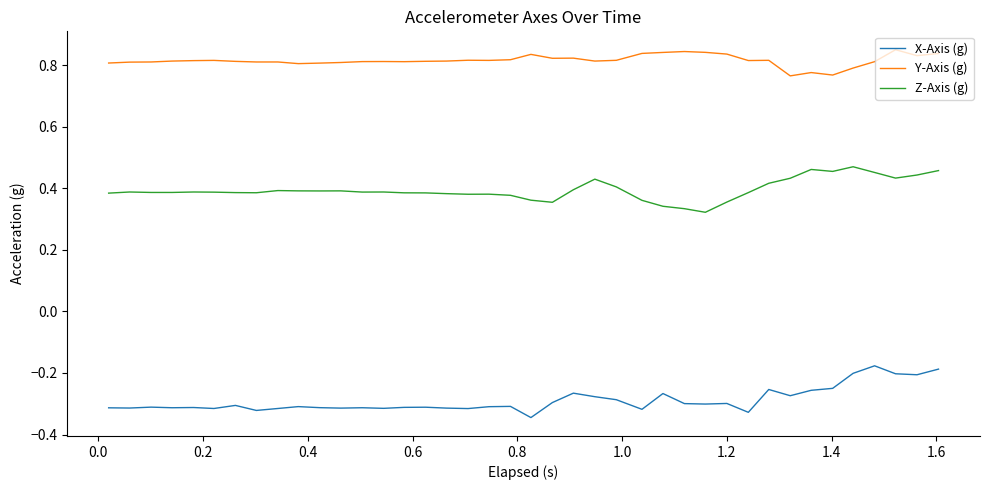

True or false: Y-Axis (g) and X-Axis (g) cross at least once.

False